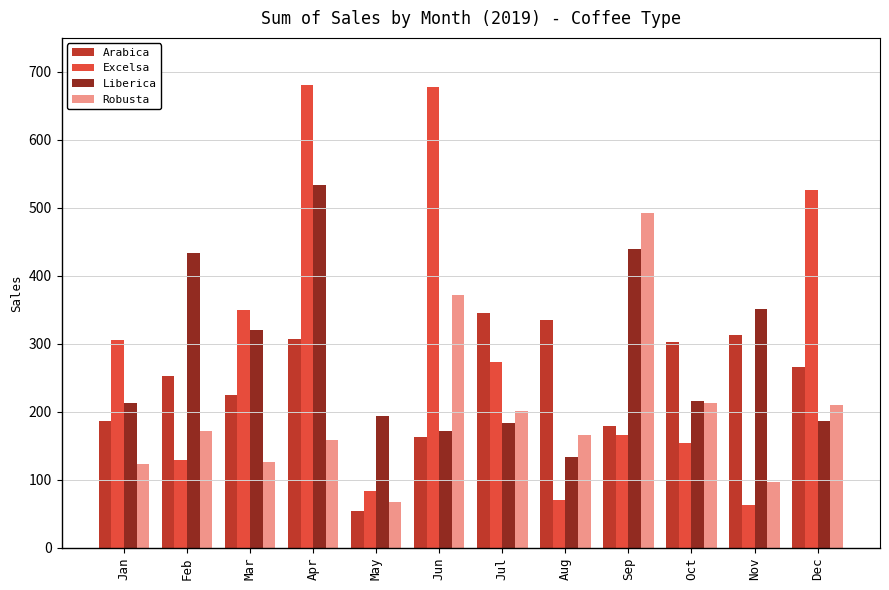

Which series has the largest range (max minus min)?

Excelsa